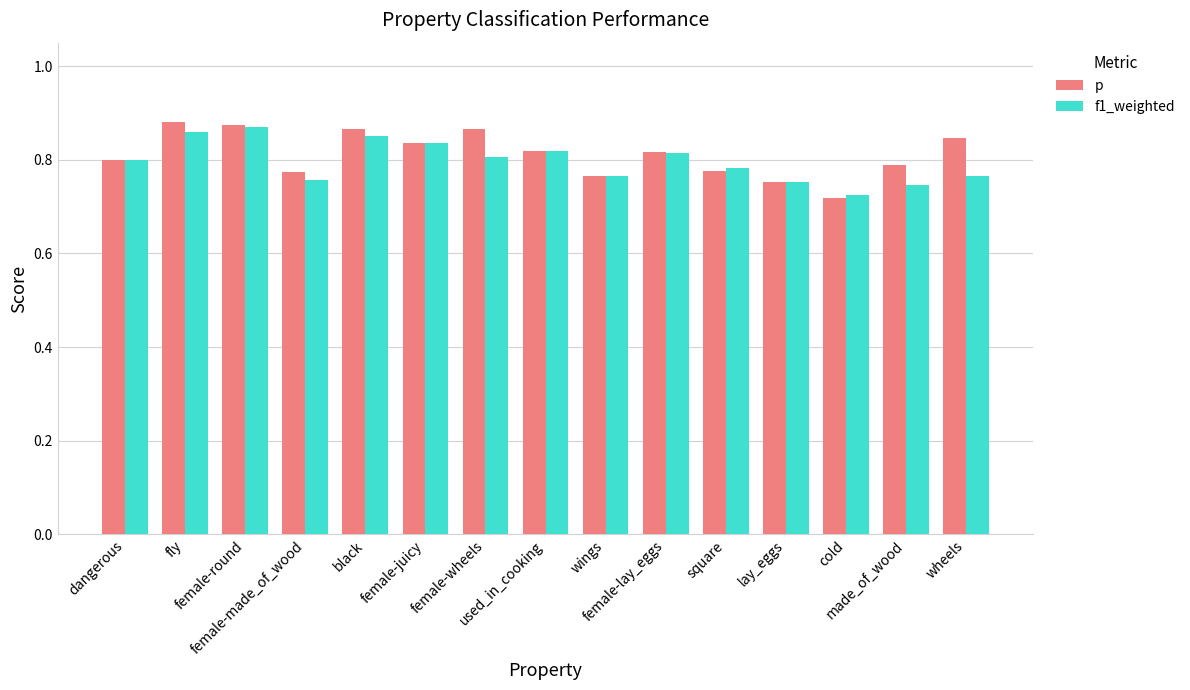

What are all the series names shown in the legend?

p, f1_weighted